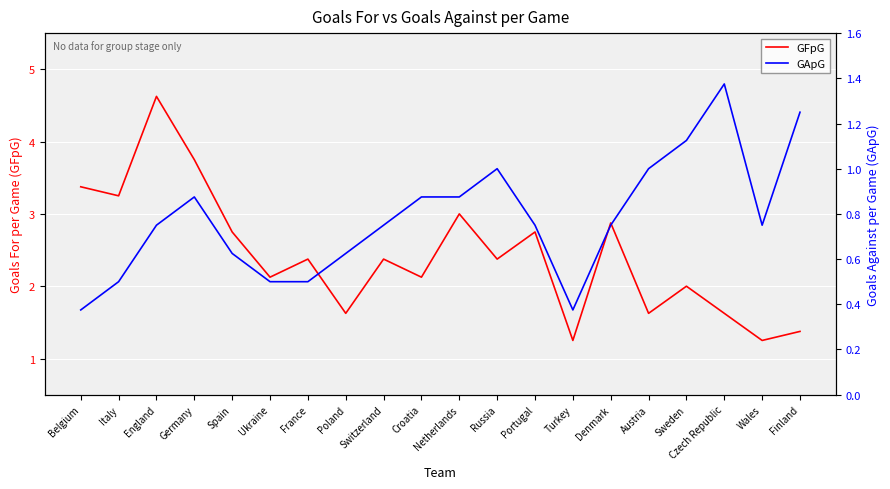

What is the average value of the GApG series?

0.8